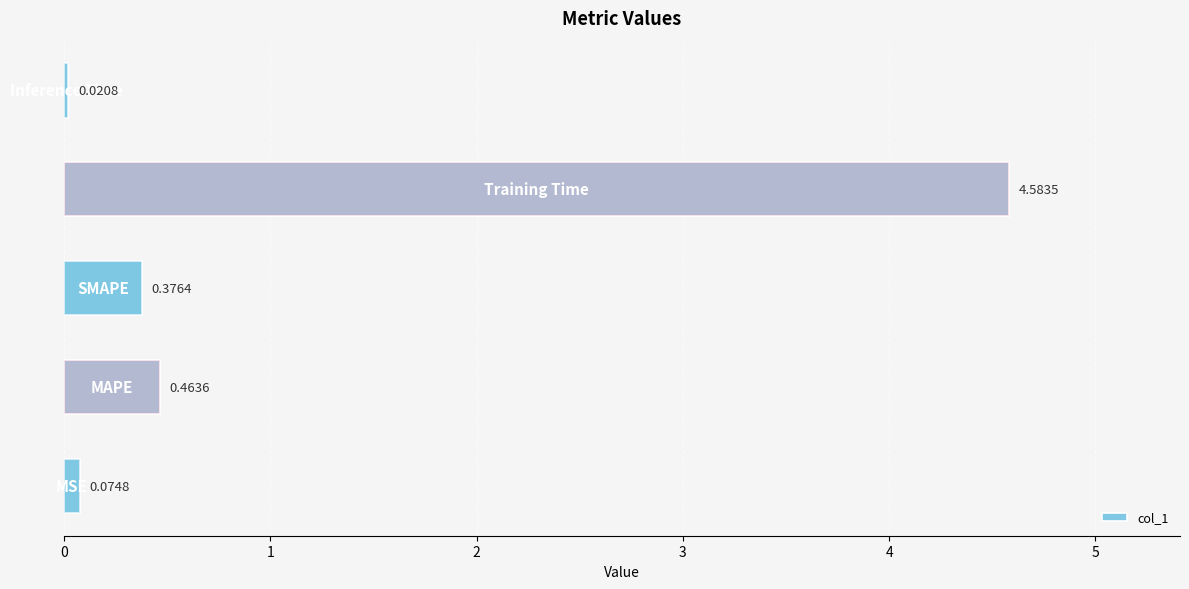

How many bars are there in total?

5